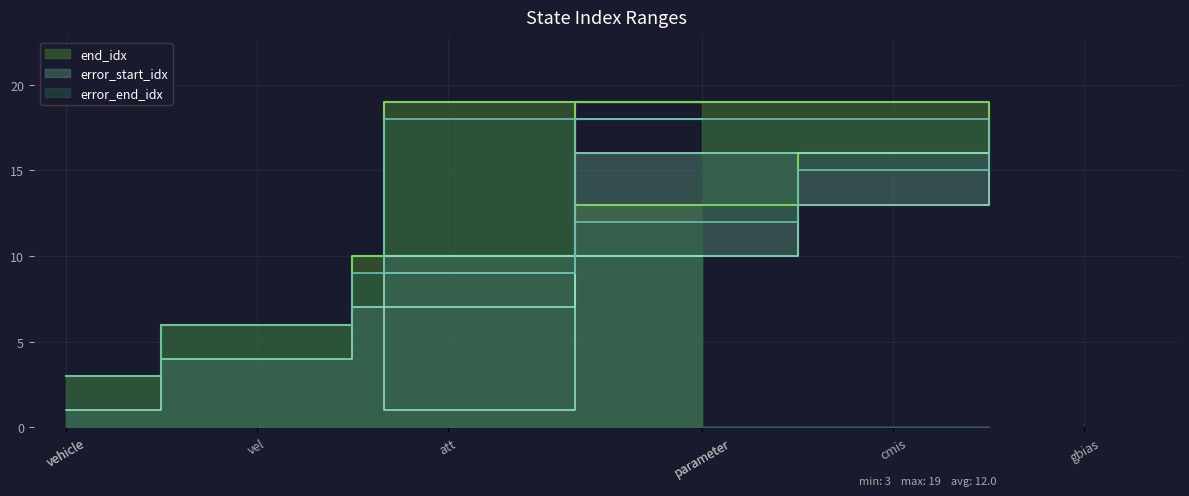

How many values in the end_idx series exceed 13?

3